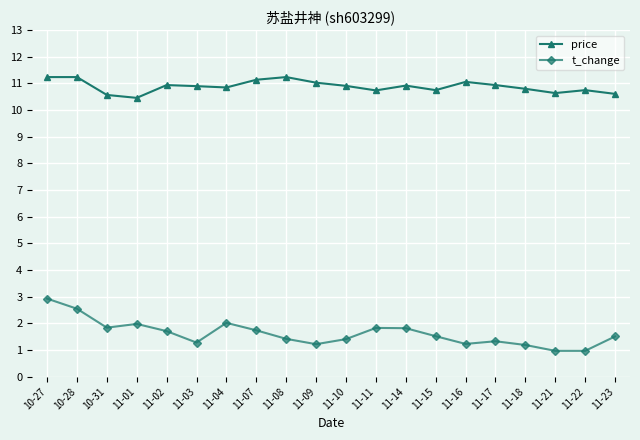

What is the label of the 7th point from the left?

11-04